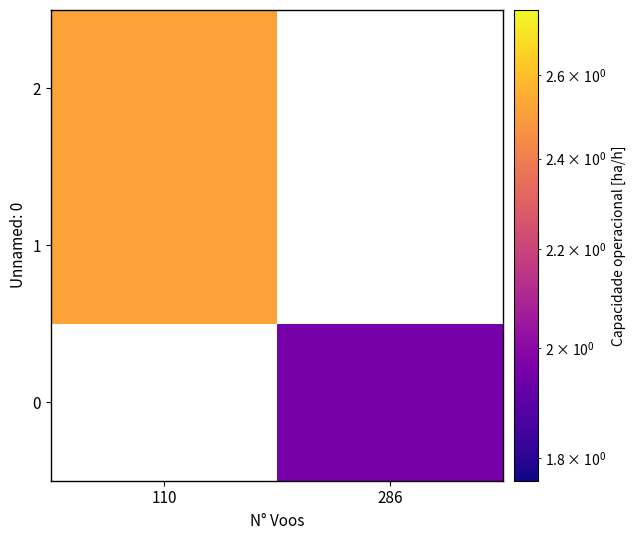

At which label does 1 reach its peak?

110